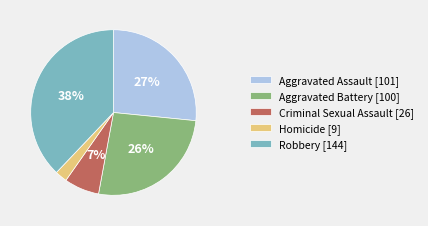

Is it true that Criminal Sexual Assault is 1% of the pie?

False